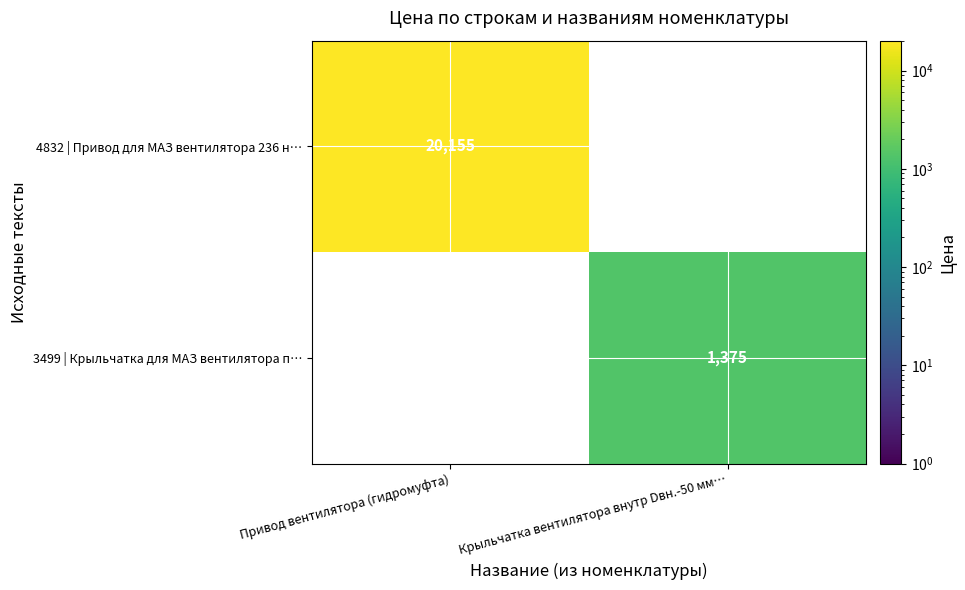

True or false: 4832 | Привод для МАЗ вентилятора 236 н… has a value of 32540 at Привод вентилятора (гидромуфта).

False